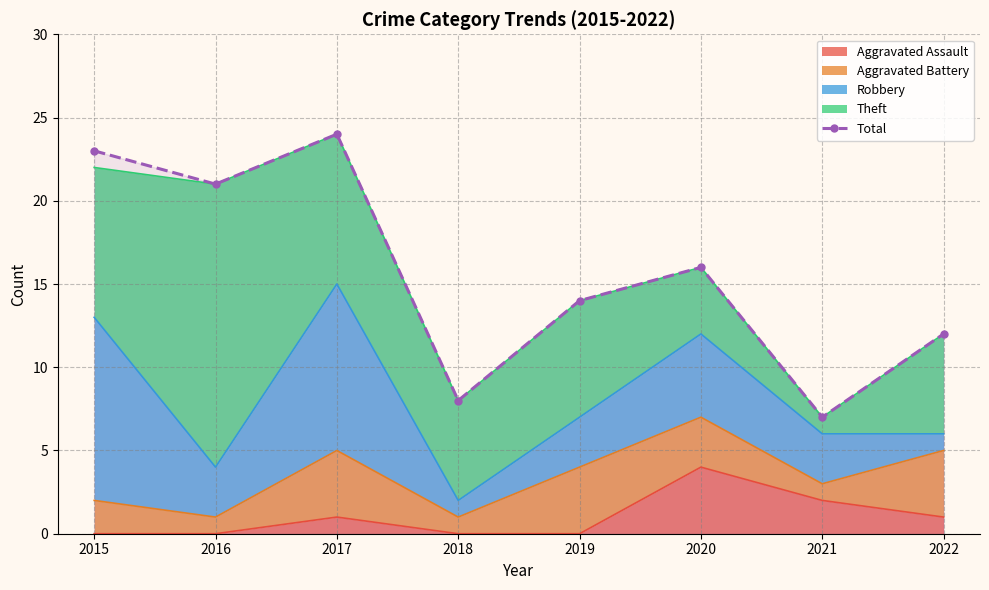

Rank the categories by value from highest to lowest.

2017, 2015, 2016, 2020, 2019, 2022, 2018, 2021